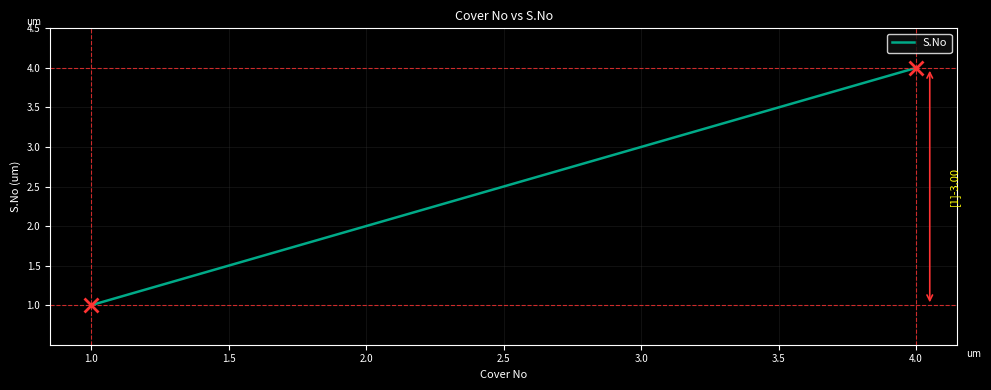

Does the chart display data point markers on the line(s)?

No